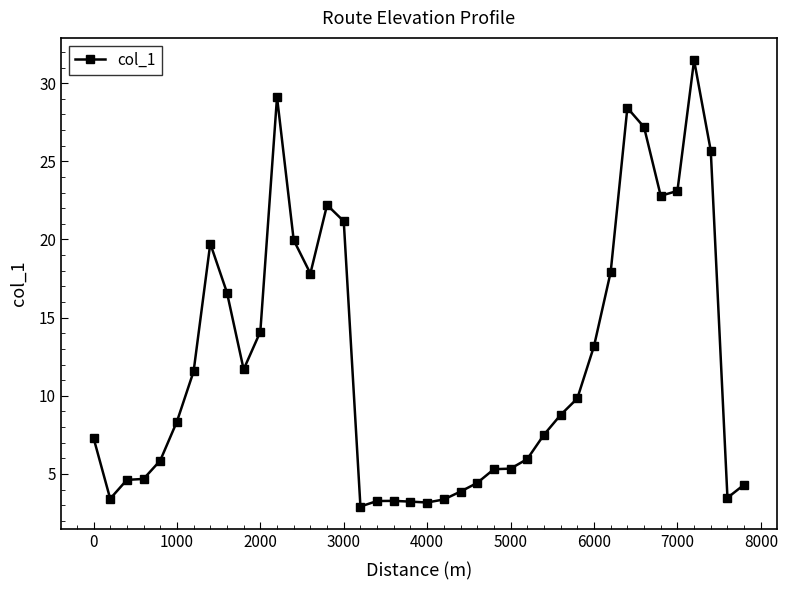

What is the minimum value shown in the chart?

2.9